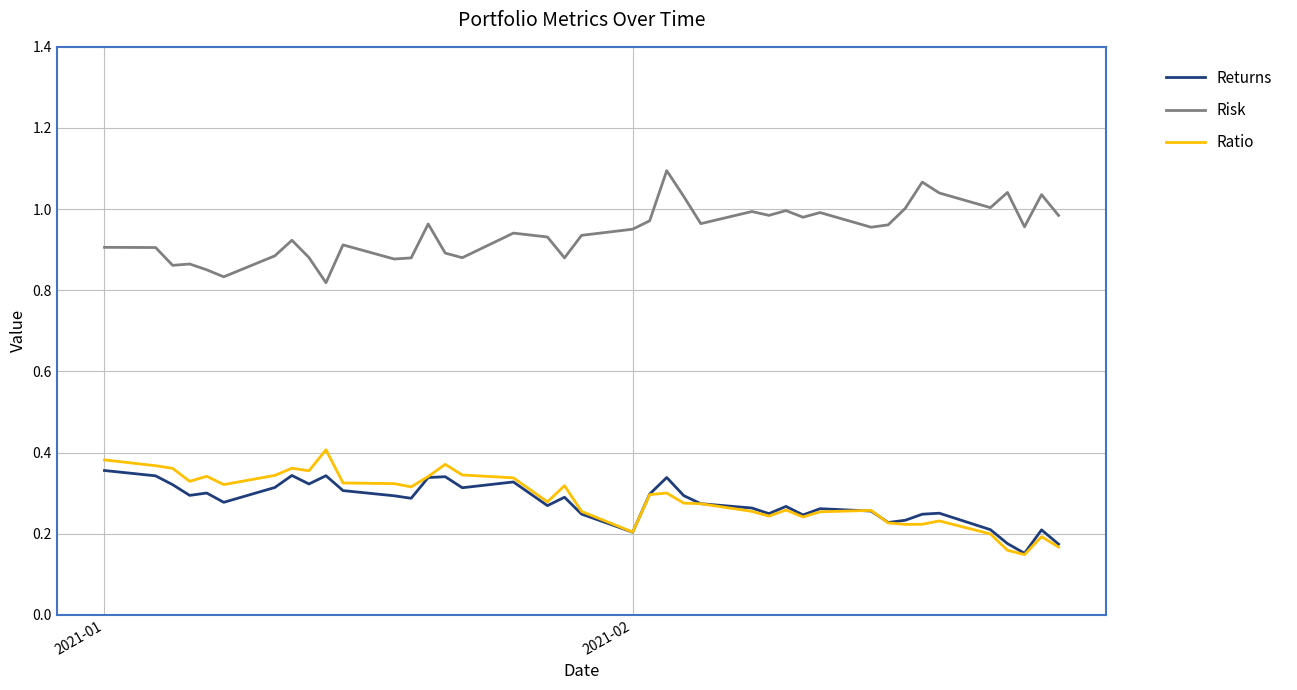

Which series has the largest total across all categories?

Risk